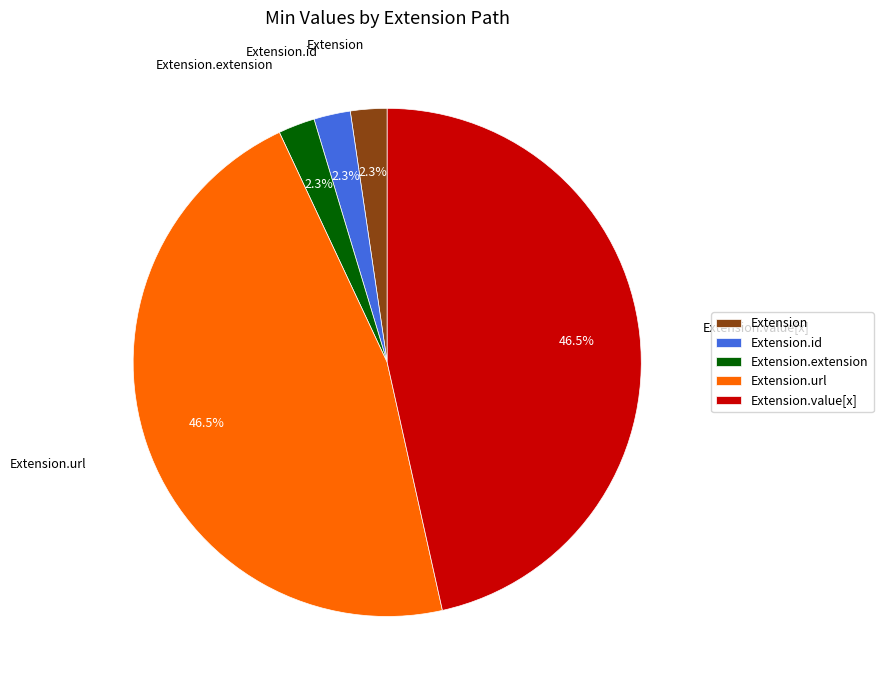

Between Extension.value[x] and Extension, which is larger?

Extension.value[x]